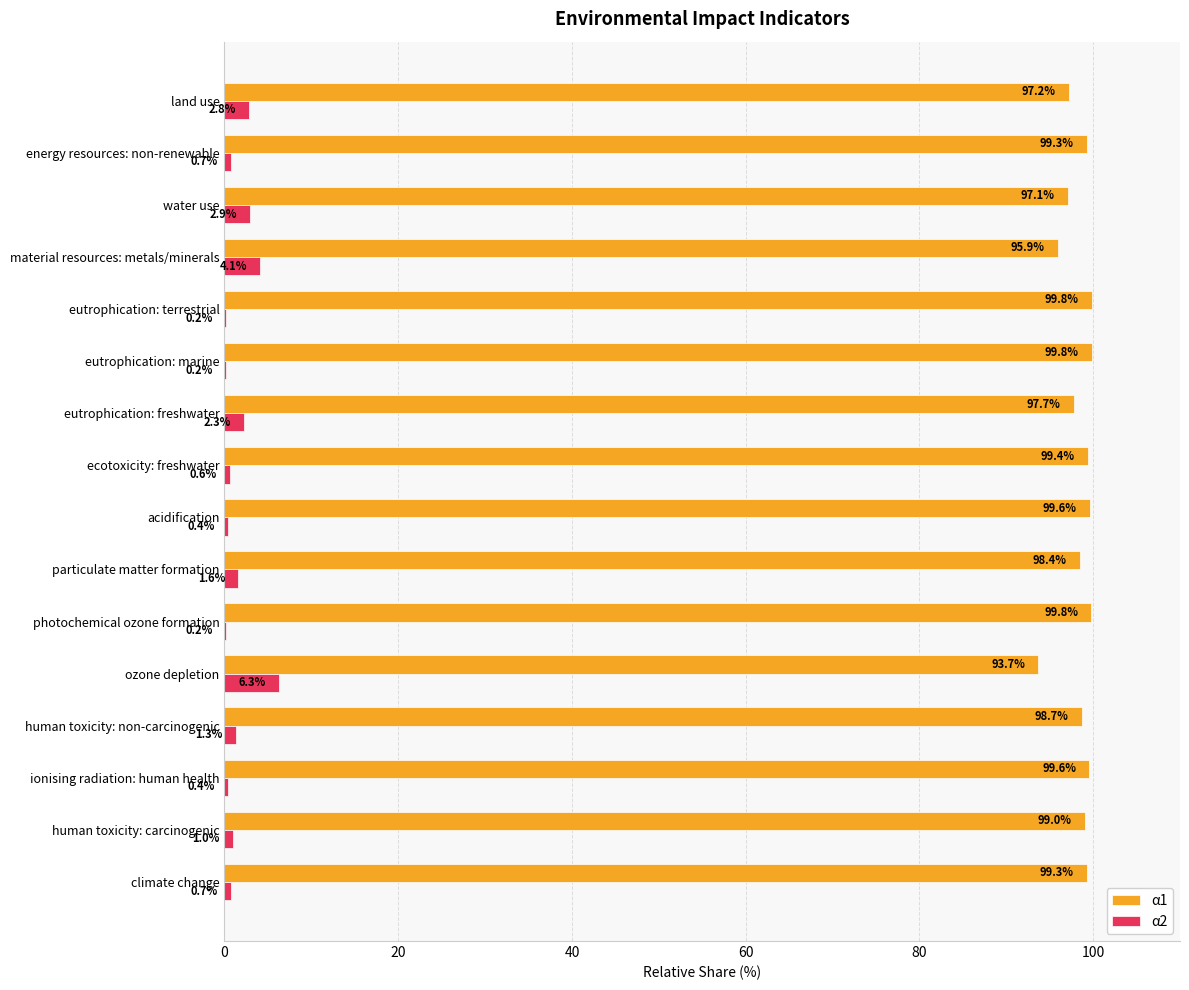

Where is α1 nearest to the value 96?

material resources: metals/minerals